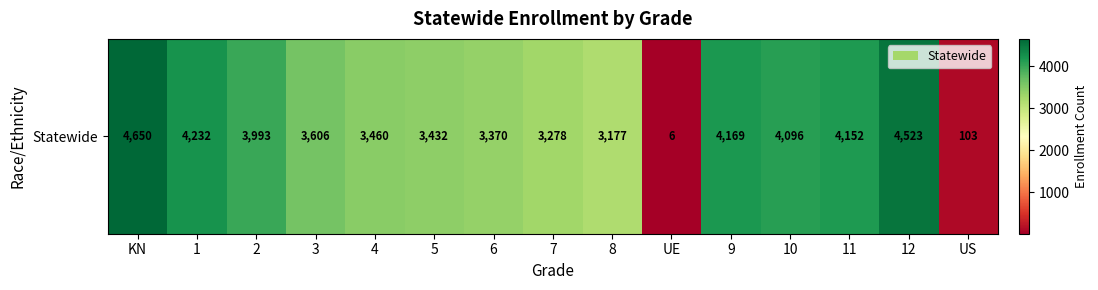

What is the greatest value displayed?

4650